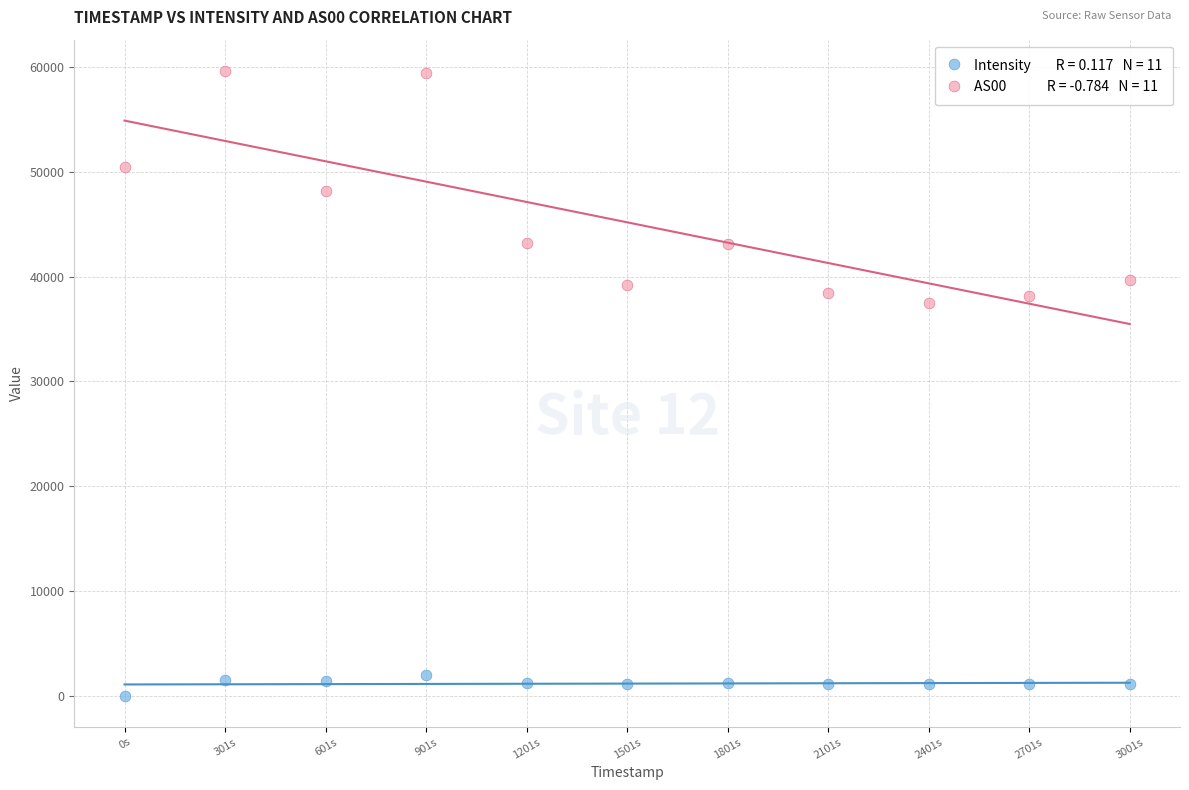

Across all series, what Y value is closest to 29822?

37457.0